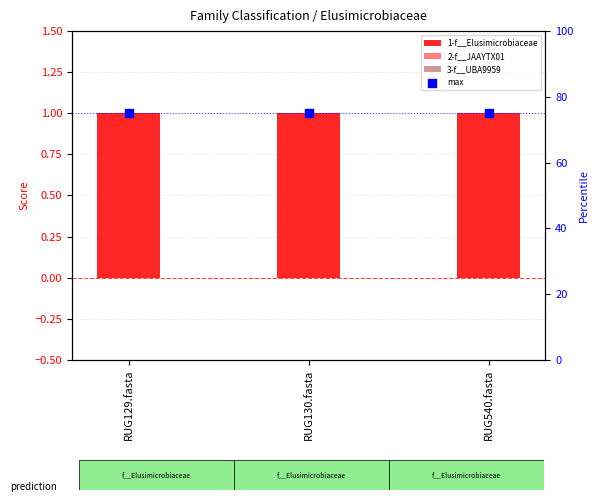

Which series has the largest total across all categories?

max